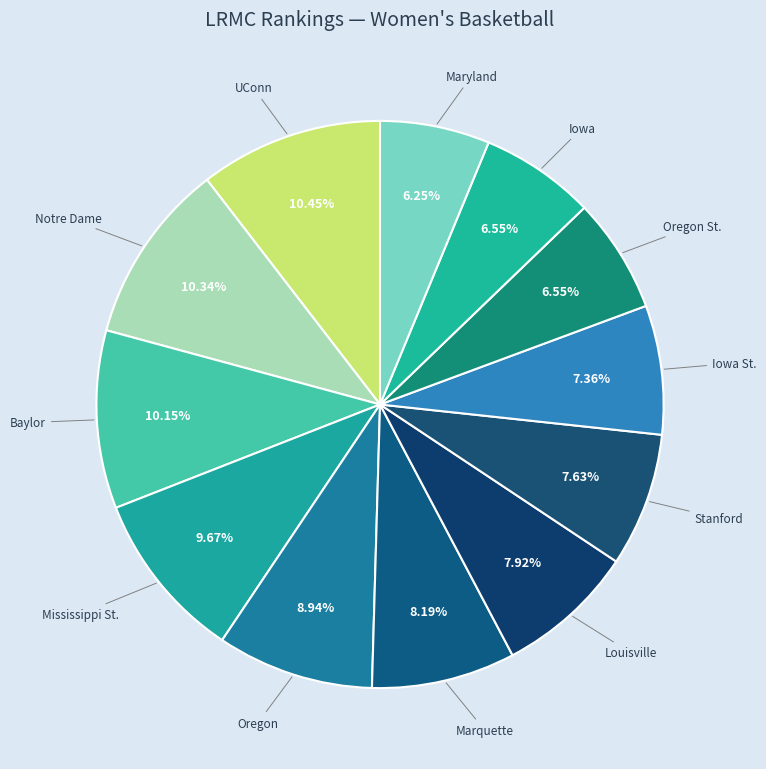

How many slices are in this pie chart?

12